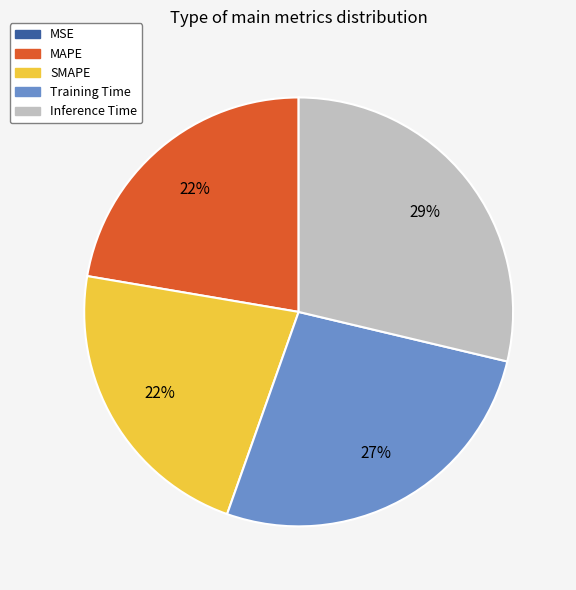

Is there a majority slice in this chart?

No